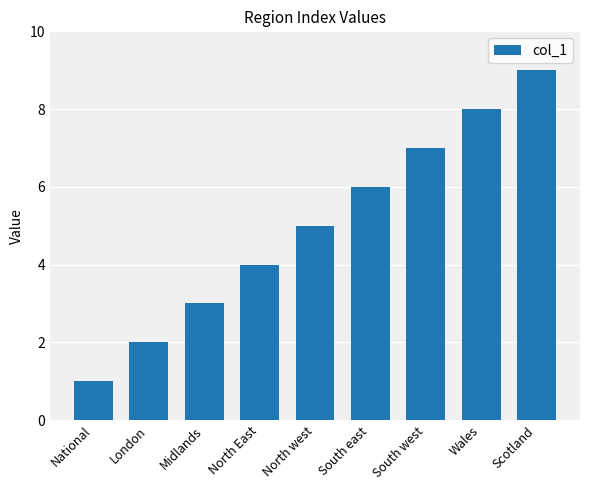

What is the smallest value displayed?

1